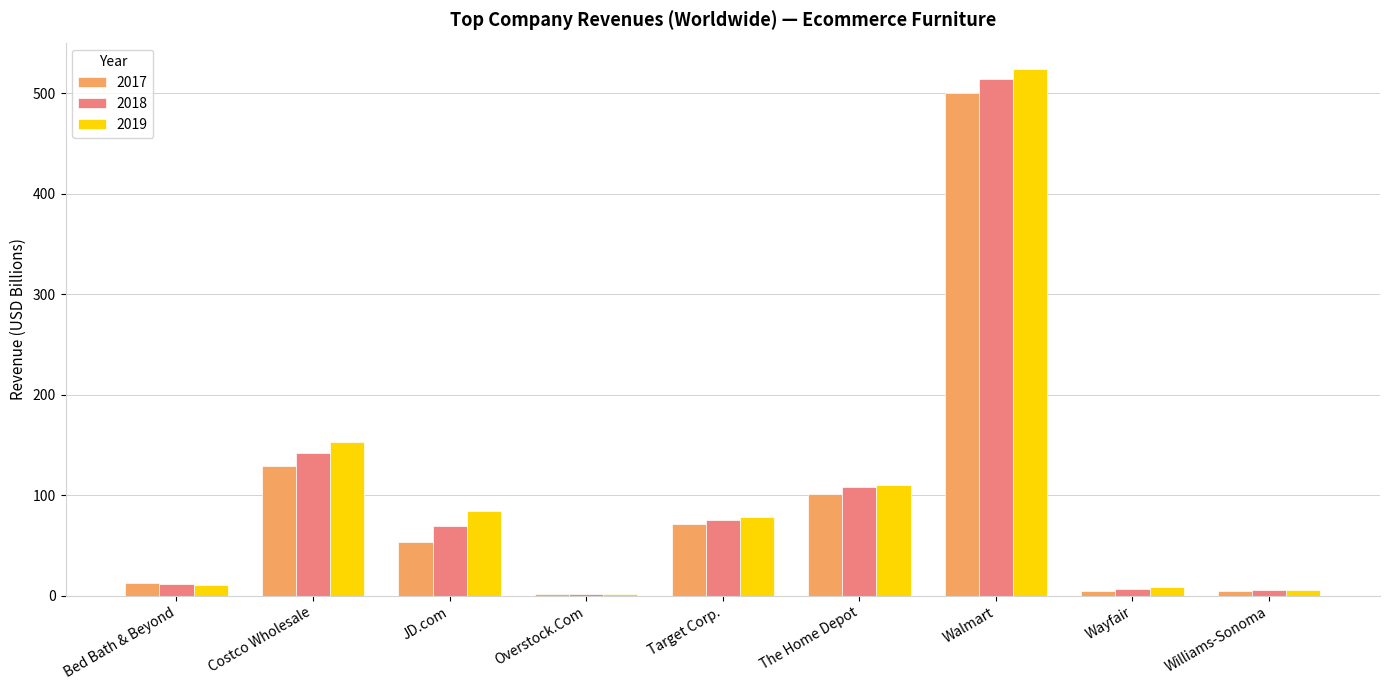

Which series has the largest range (max minus min)?

2019